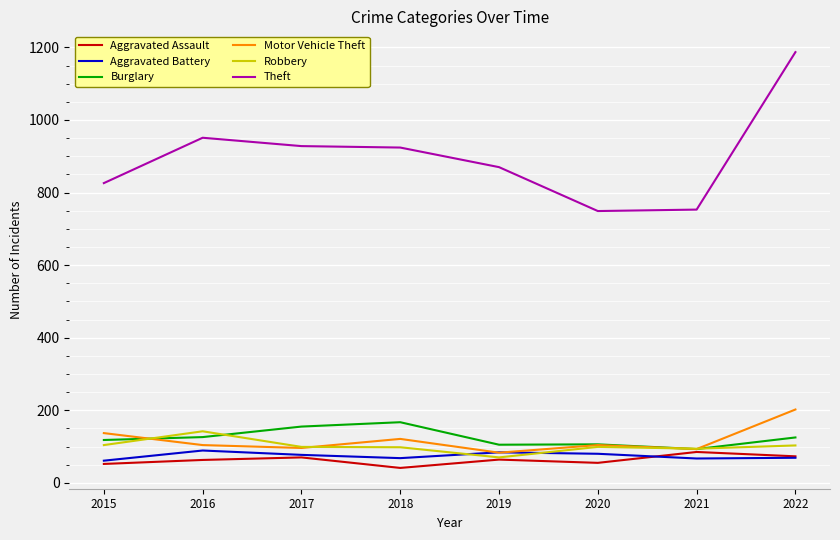

The Theft series shows 951 at 2016. True or false?

True